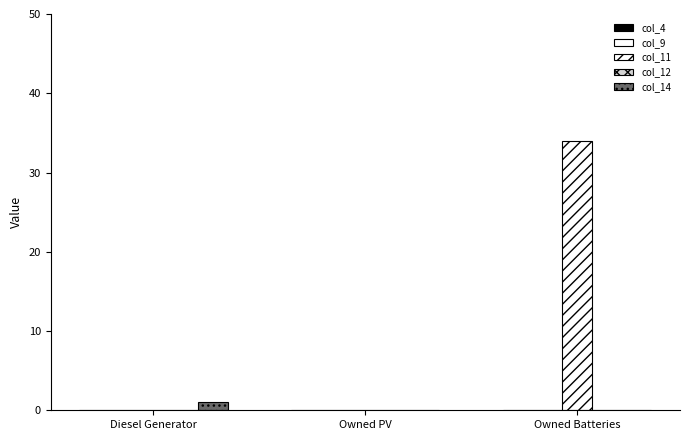

How many groups of bars are there?

3